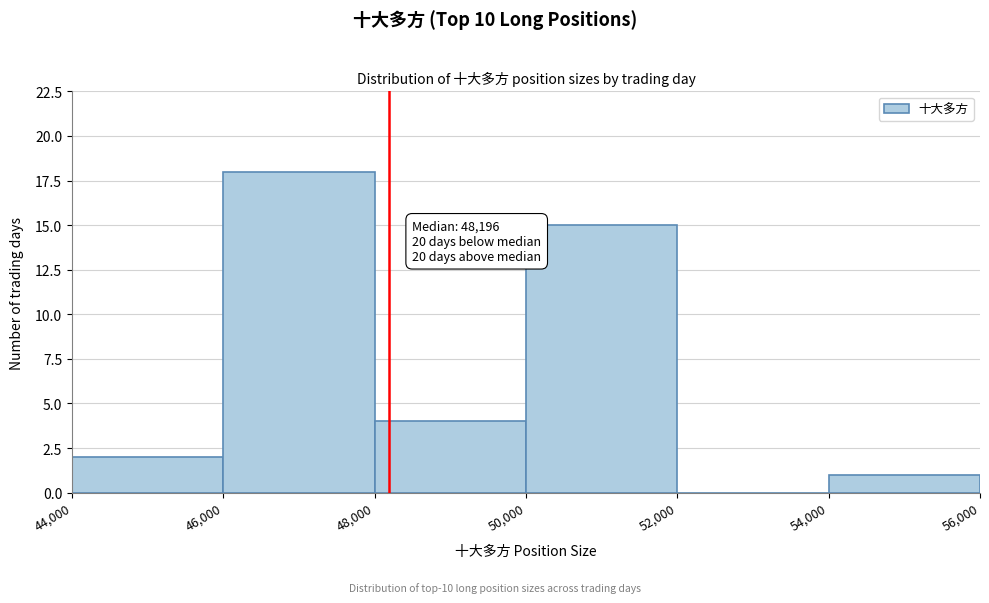

Which range on the x-axis has the tallest bar?

46,000 to 48,000